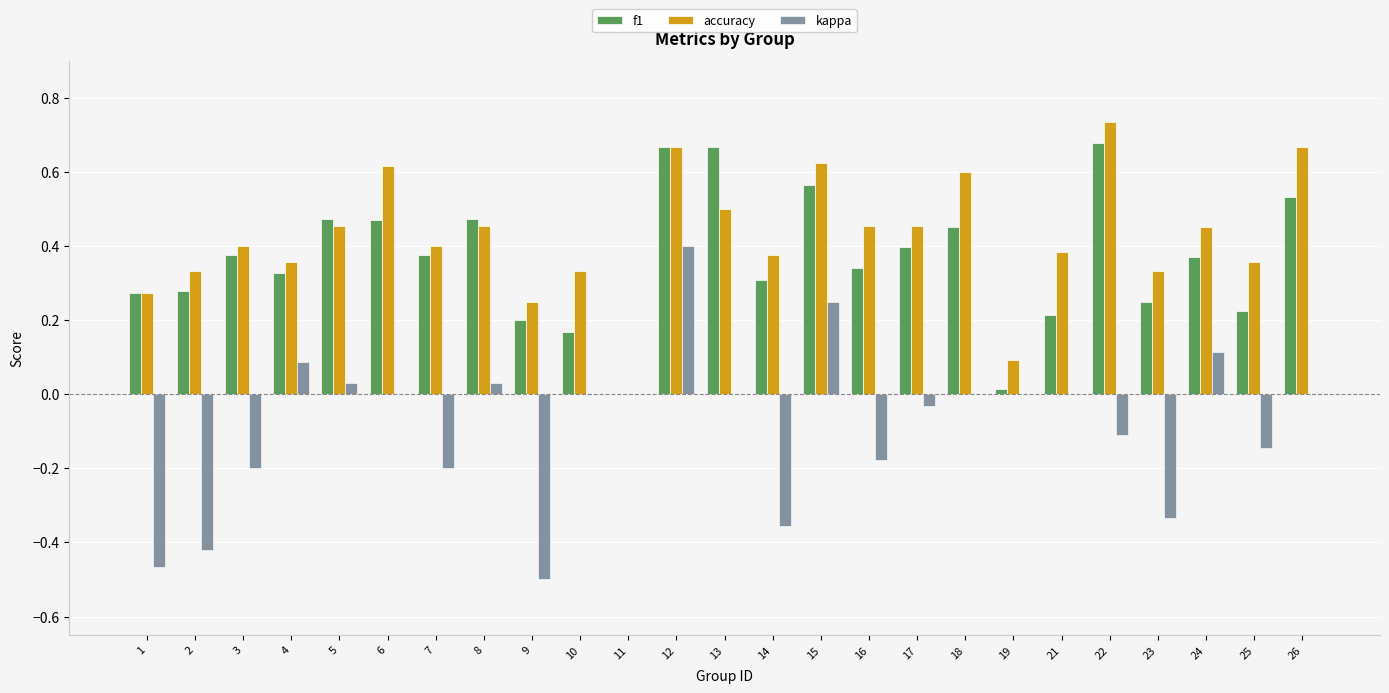

How many groups of bars are there?

25